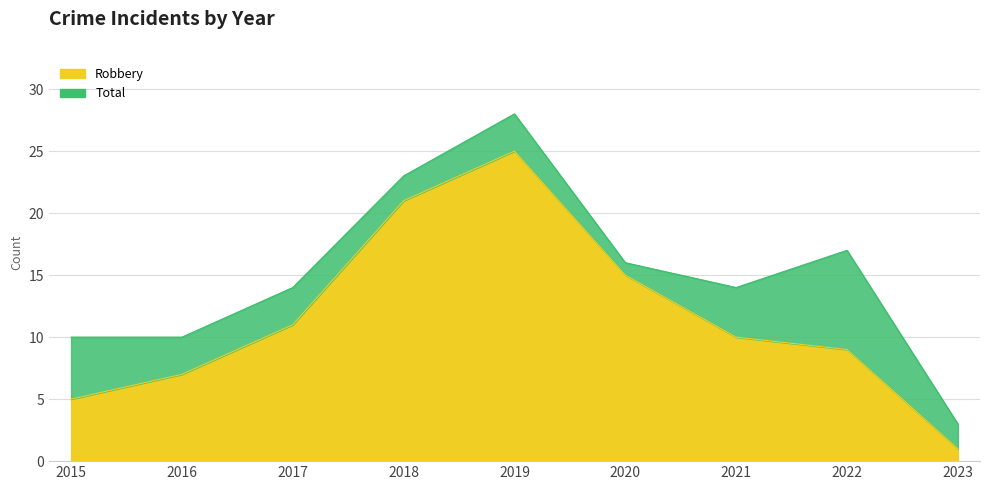

What is the difference between the maximum and minimum values in the Total series?

25